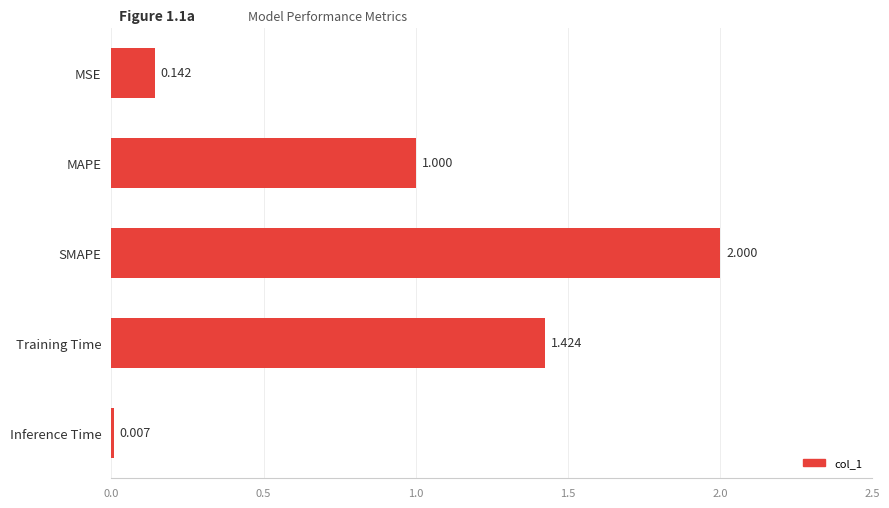

Are the bars grouped side by side (vs. stacked)?

No